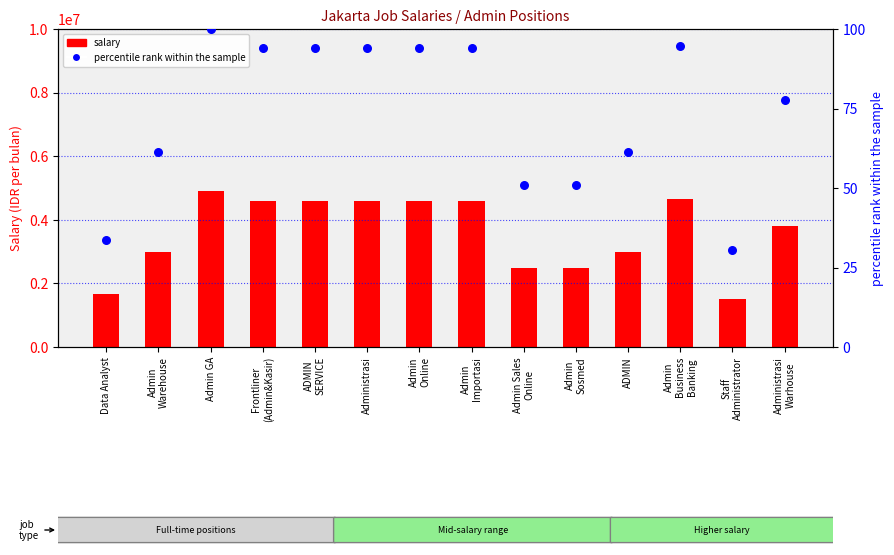

Which series contains the highest Y value?

salary